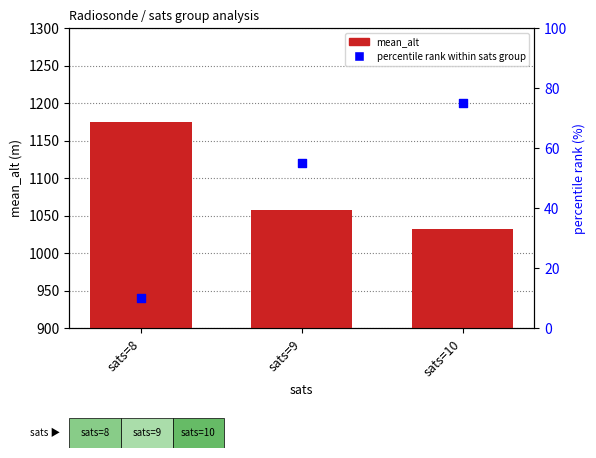

At how many categories does at least one series exceed 572?

3